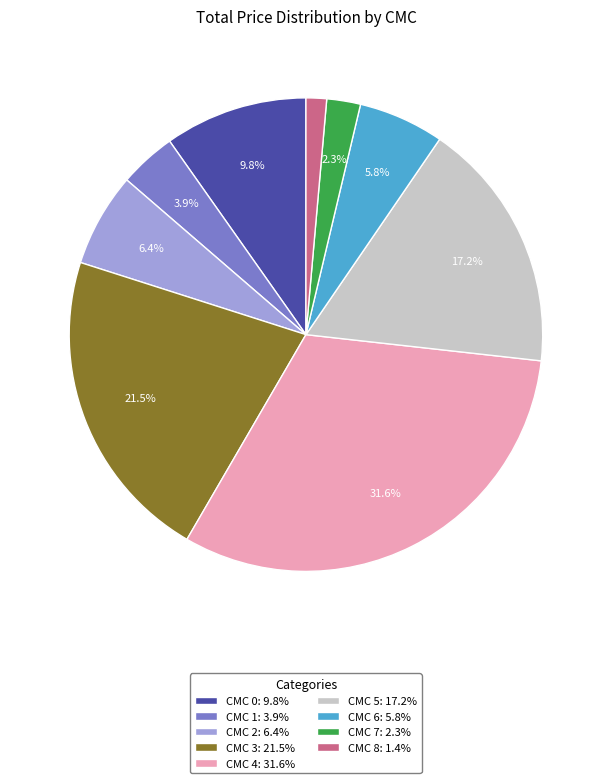

Between CMC 1: 3.9% and CMC 3: 21.5%, which is larger?

CMC 3: 21.5%